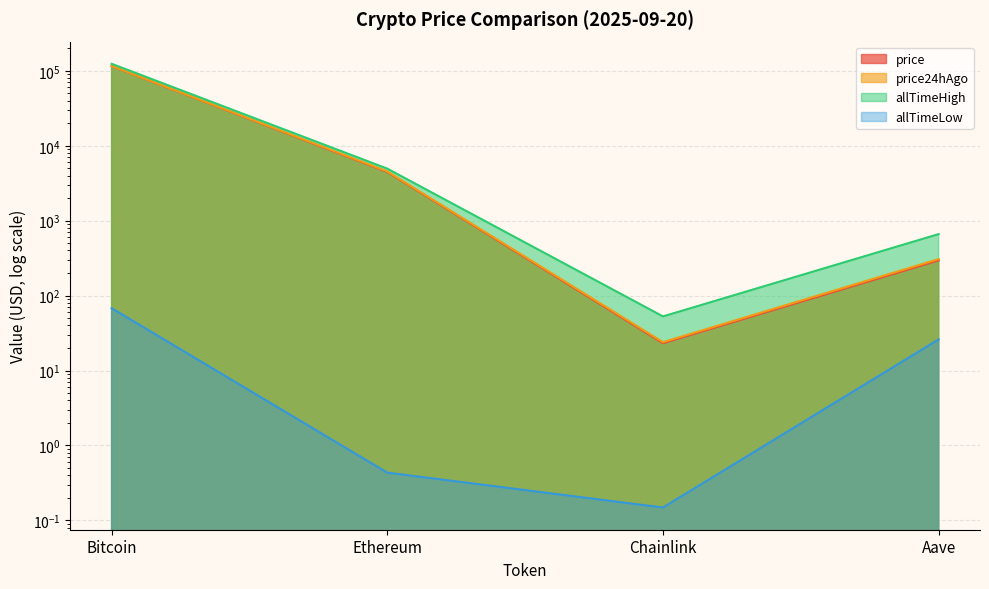

At which category does allTimeHigh reach its first local valley?

Chainlink